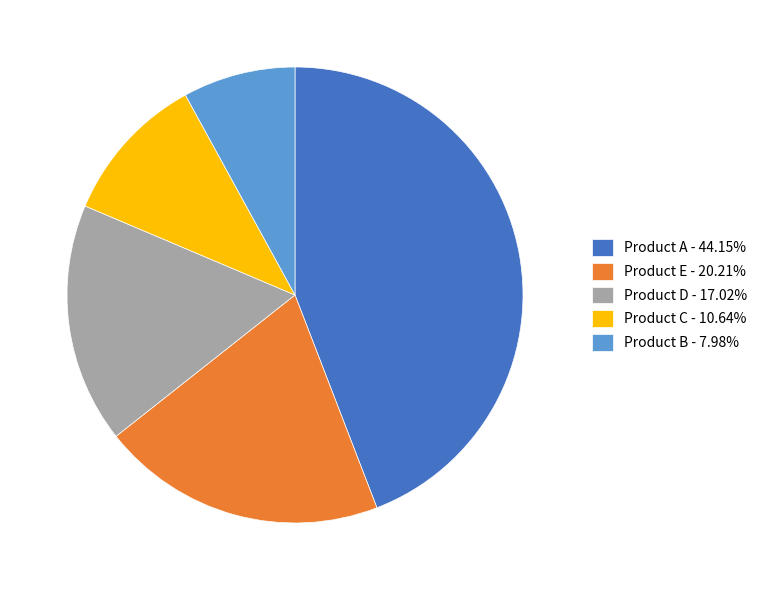

Is there any slice that represents more than half of the pie?

No